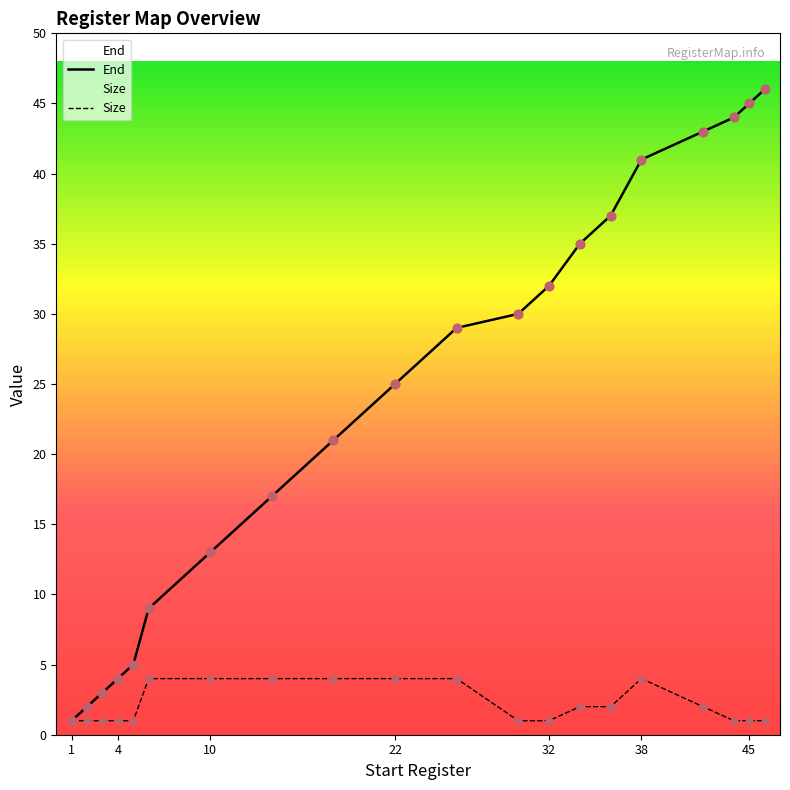

Which series reaches the maximum Y coordinate?

End